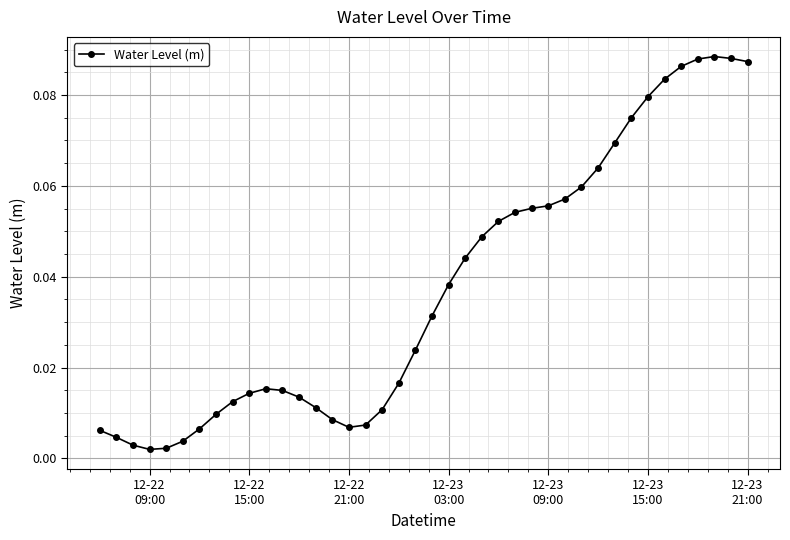

What is the sum of all values?

1.5